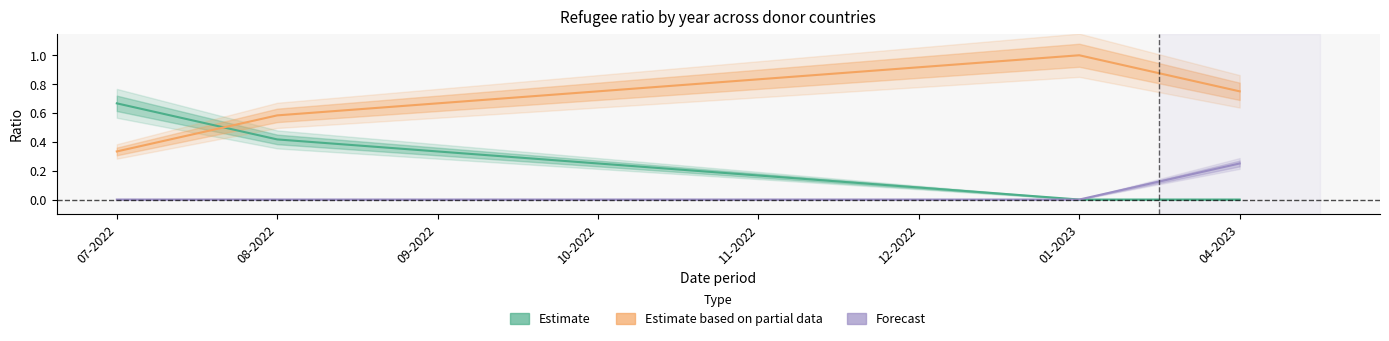

What is the label of the 5th point from the left?

11-2022